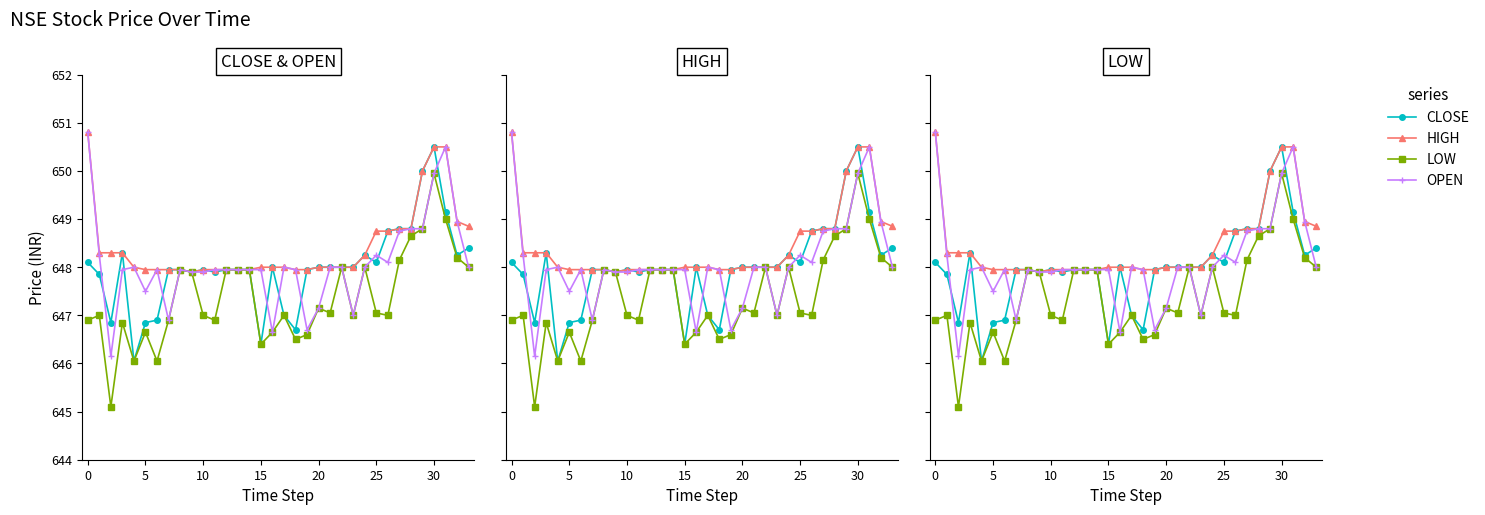

What is the label of the 10th point from the left?

9